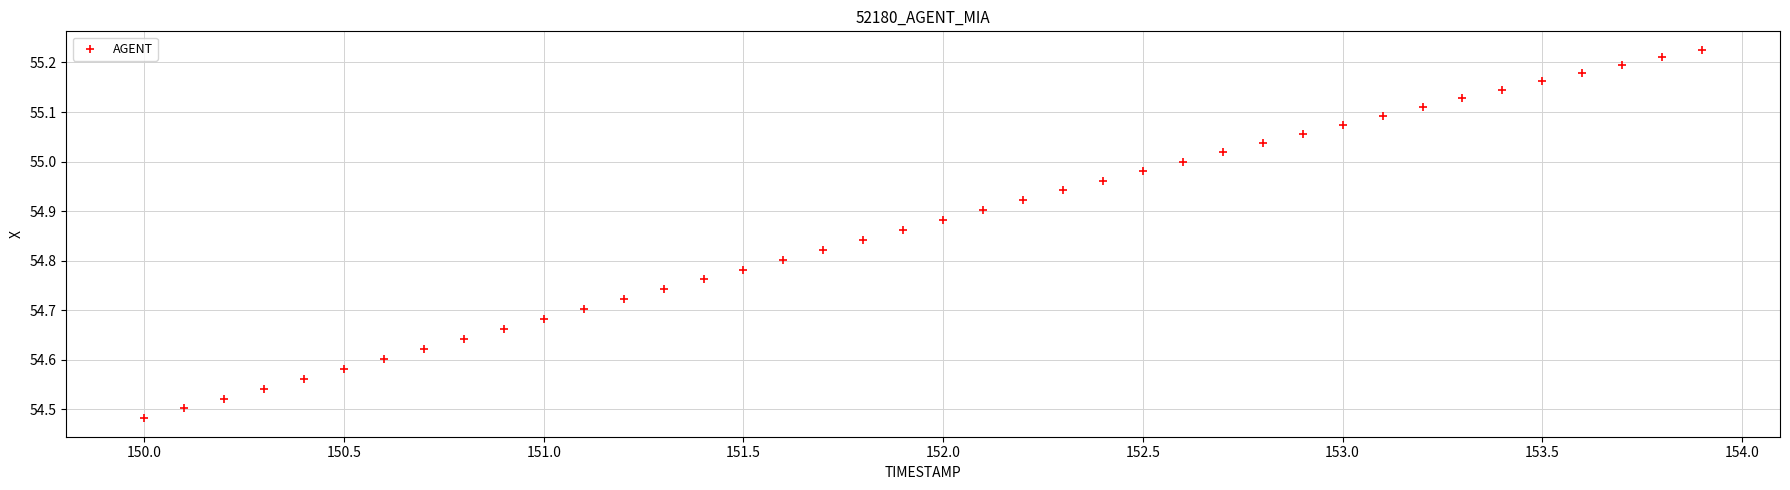

What is the range of Y values (max minus min)?

0.7